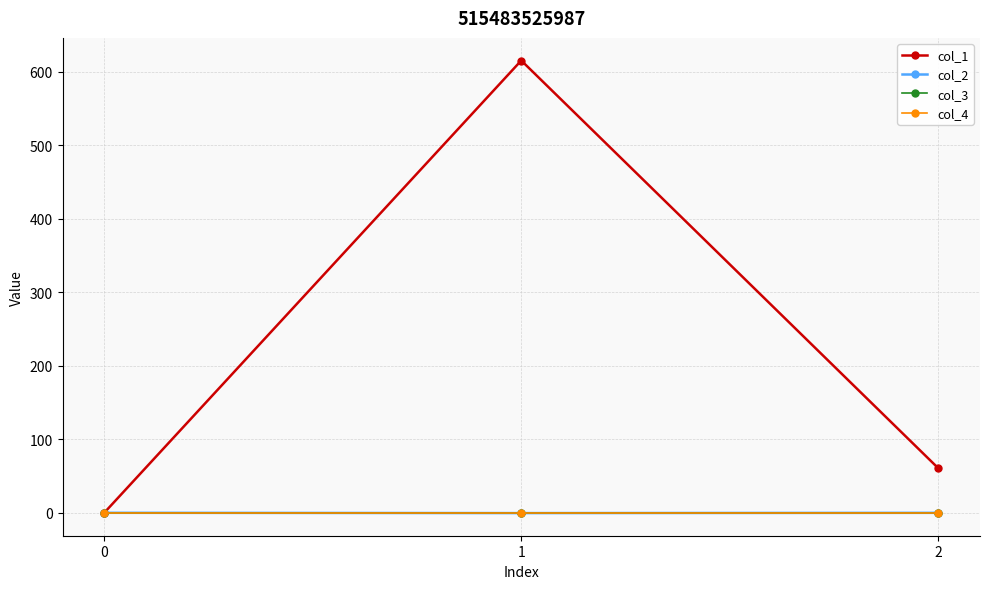

At 0, list the series in order from smallest to largest.

col_1, col_2, col_3, col_4